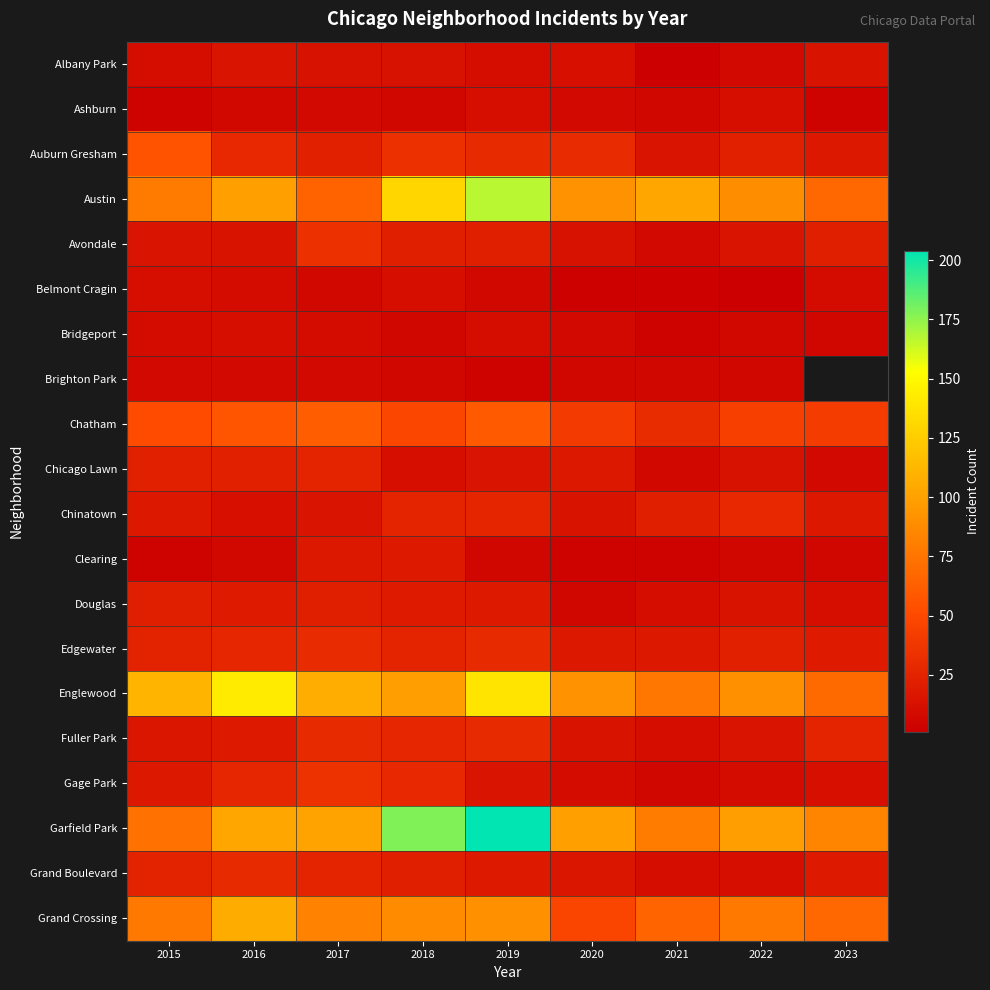

What value does the Bridgeport series have at 2017?

9.0